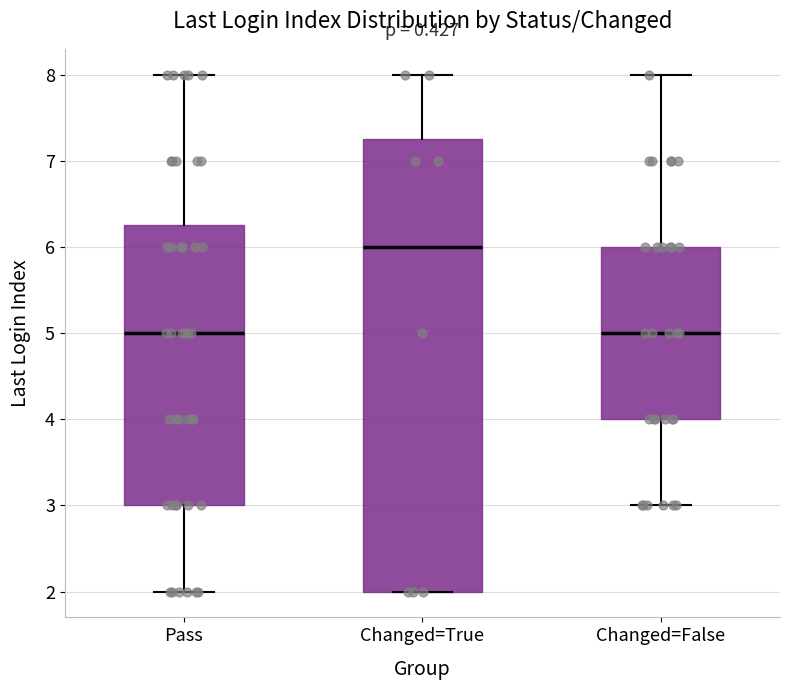

Reading left to right, transcribe this box plot: for each box, give where its median line is, the range the box spans, and where its two whiskers end, as read against the y-axis. The values are not printed on the chart, so give them approximately, as read against the axis.

Pass: median 5.0, box 3.0 to 6.3, whiskers 2.0 to 8.0
Changed=True: median 6.0, box 2.0 to 7.3, whiskers 2.0 to 8.0
Changed=False: median 5.0, box 4.0 to 6.0, whiskers 3.0 to 8.0